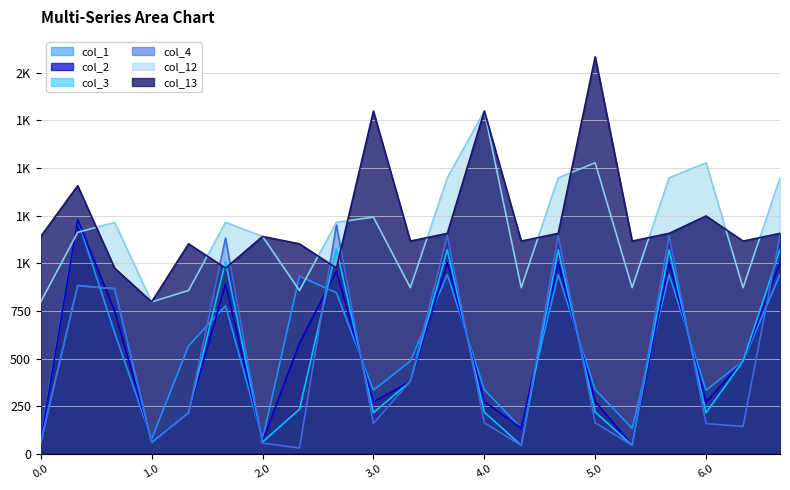

What is the value of the col_13 point at the 15th from the left?

1157.0